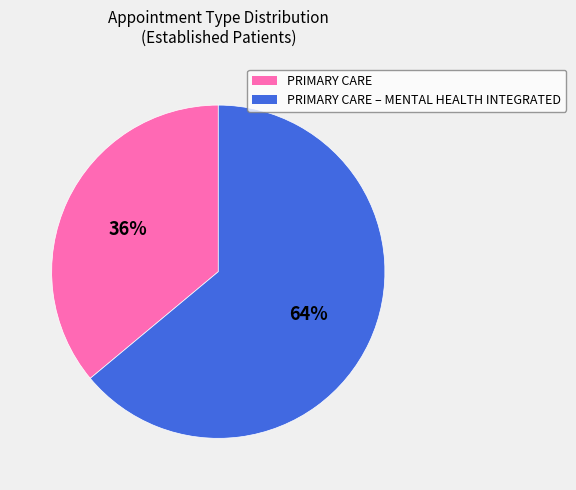

To the nearest percent, what is the difference between the largest and smallest slice percentages?

28%